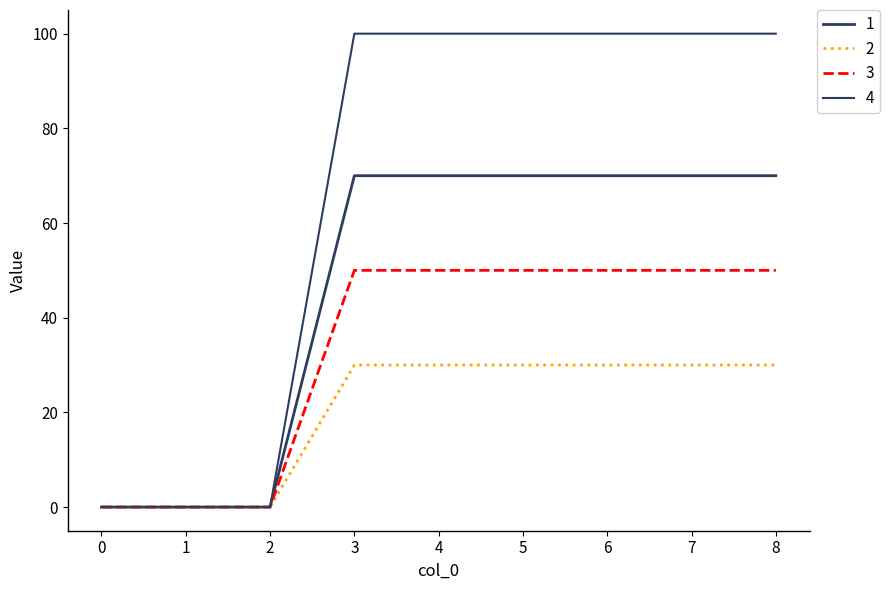

The 1 series shows 0 at 1. True or false?

True